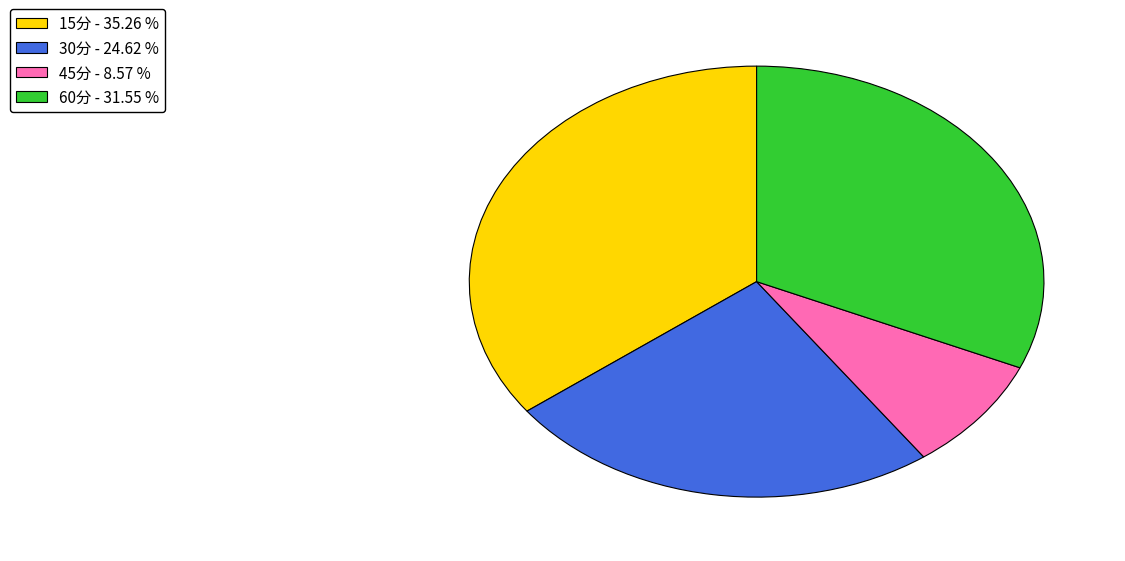

Which category has the biggest portion of the pie?

15分